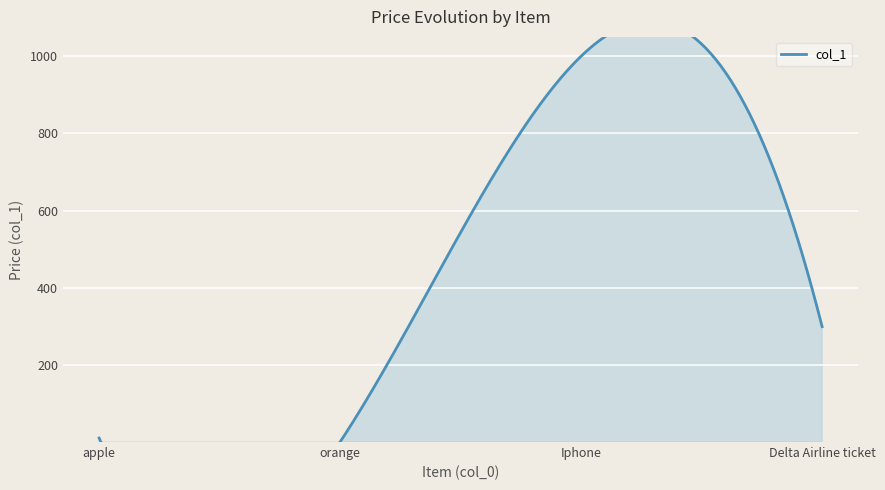

Rank the categories by value from lowest to highest.

orange, apple, Delta Airline ticket, Iphone